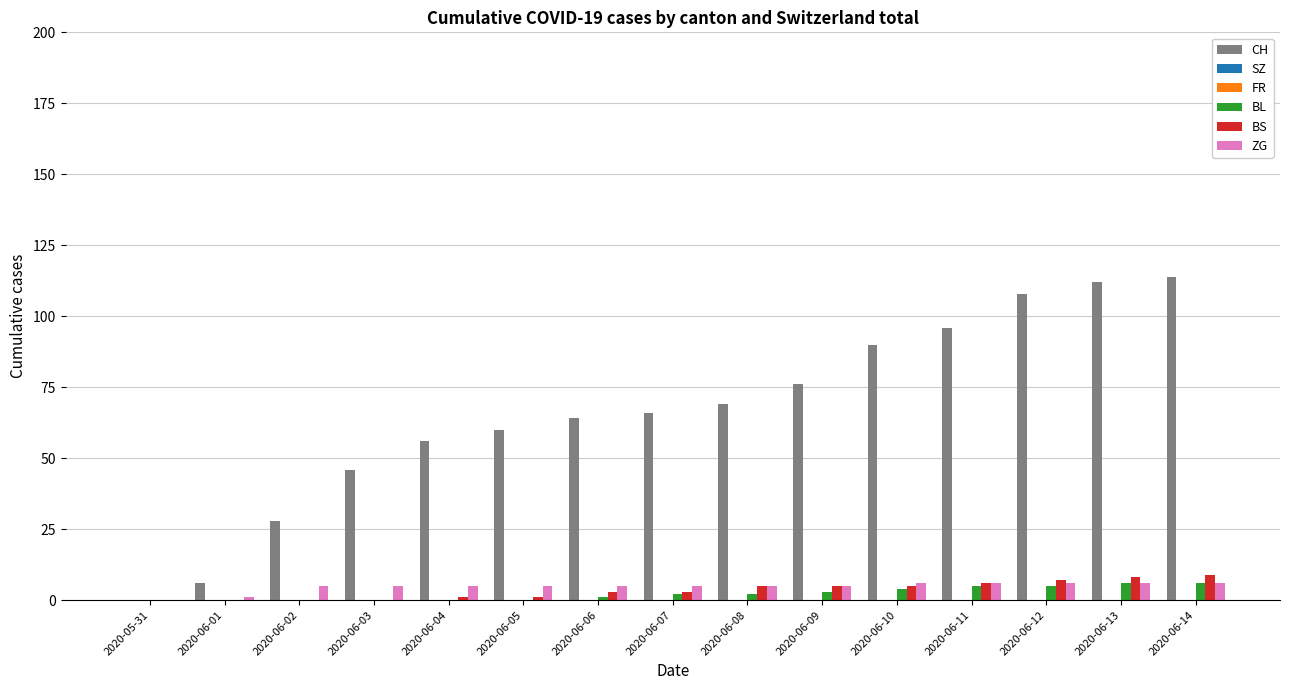

Between 2020-05-31 and 2020-06-08, which series saw the biggest shift?

CH